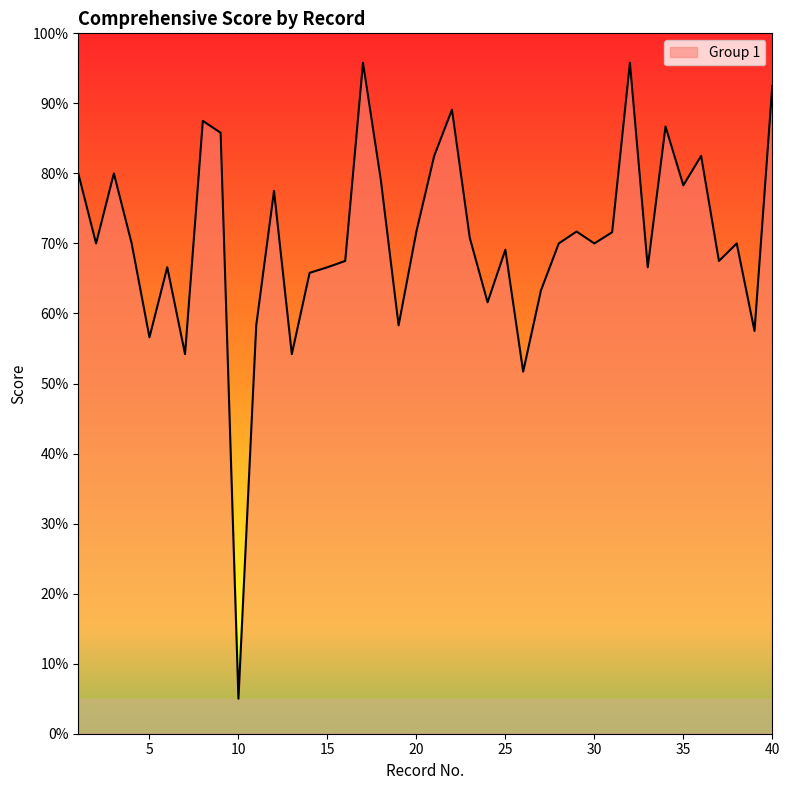

What is the difference between the maximum and minimum values?

90.8